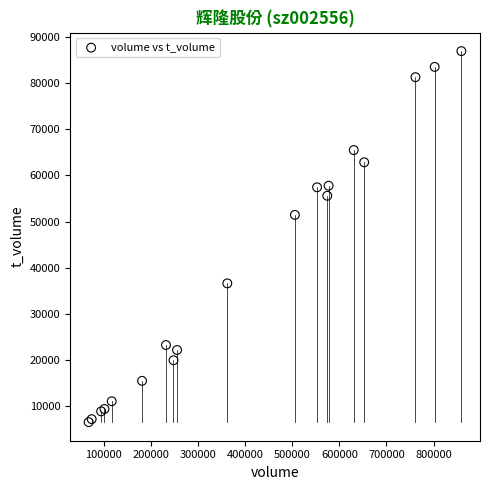

What Y value in the scatter plot is closest to 46721?

51447